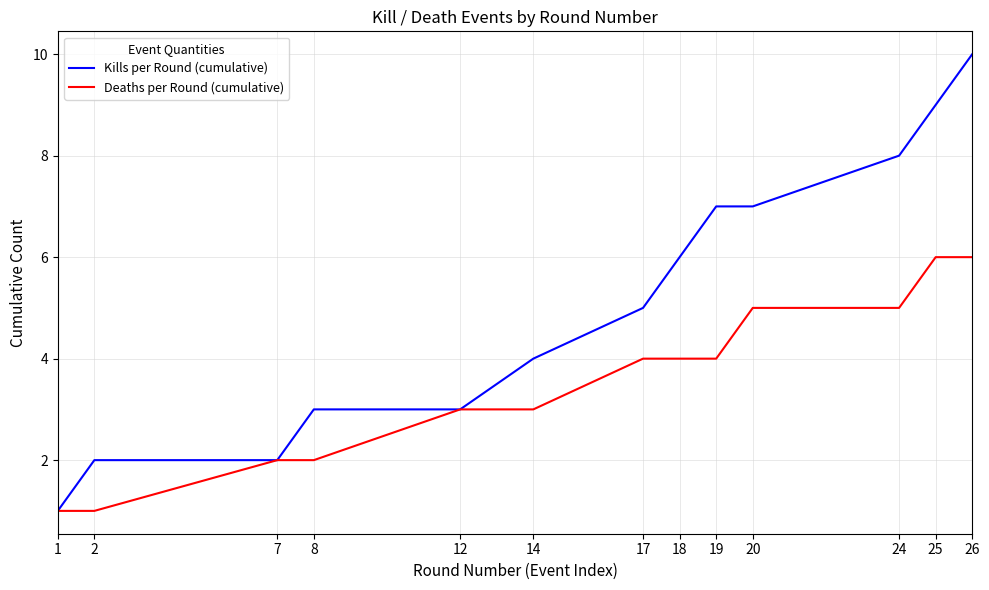

Where is Kills per Round (cumulative) nearest to the value 5?

17